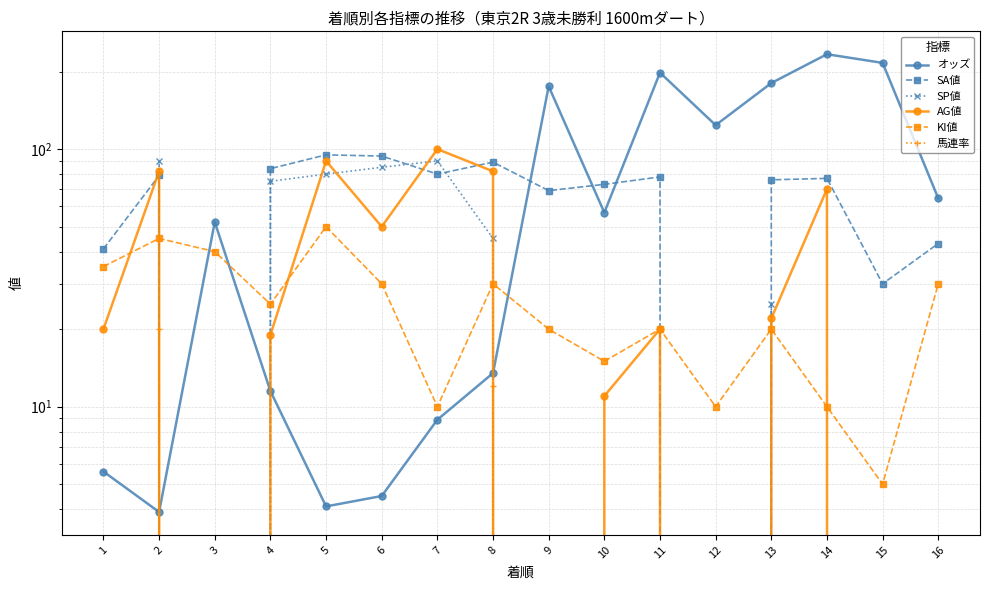

Is it true that SP値 equals 75.0 at 4?

True